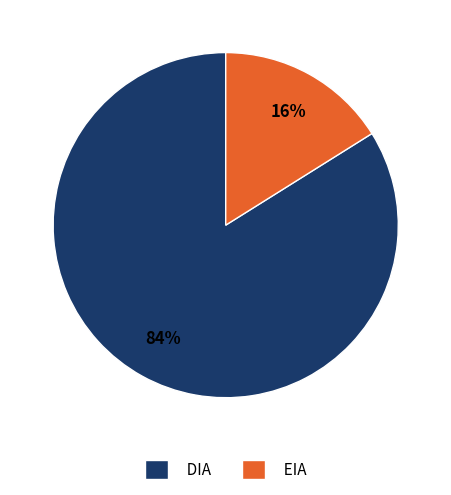

The DIA slice represents 84% of the pie. True or false?

True